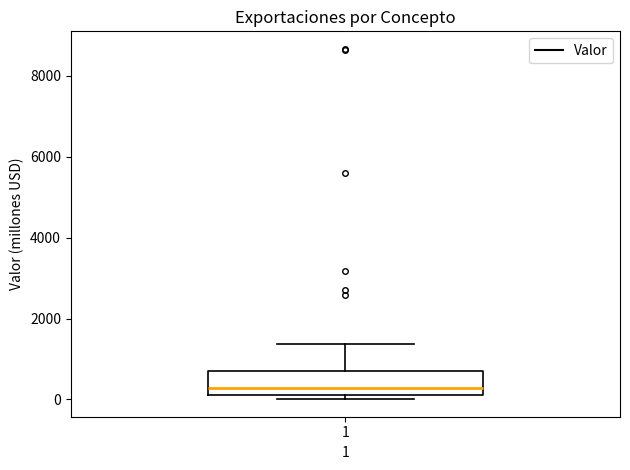

Where is the upper edge of the box at x = 1 on the y-axis? The values are not printed on the chart, so give them approximately, as read against the axis.

800